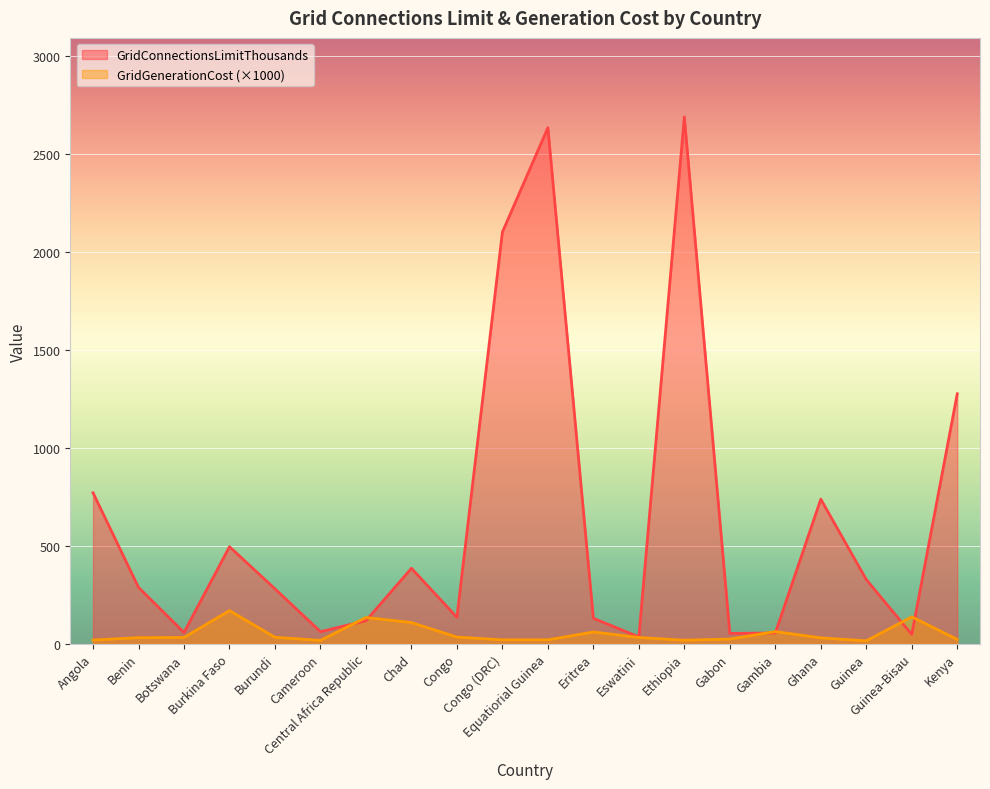

Which series has the widest spread of values?

GridConnectionsLimitThousands